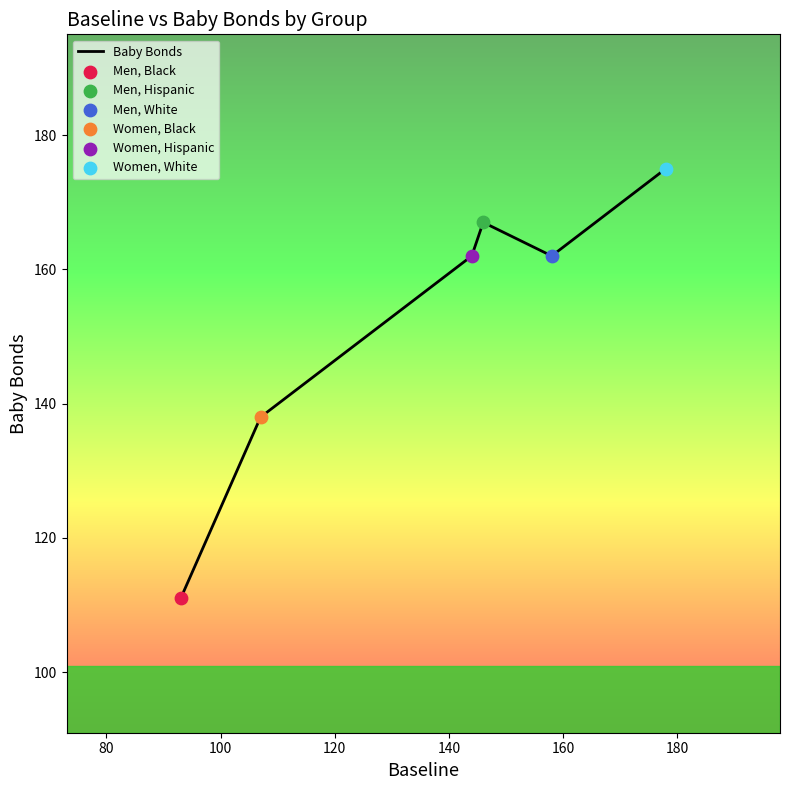

What is the smallest value displayed?

111